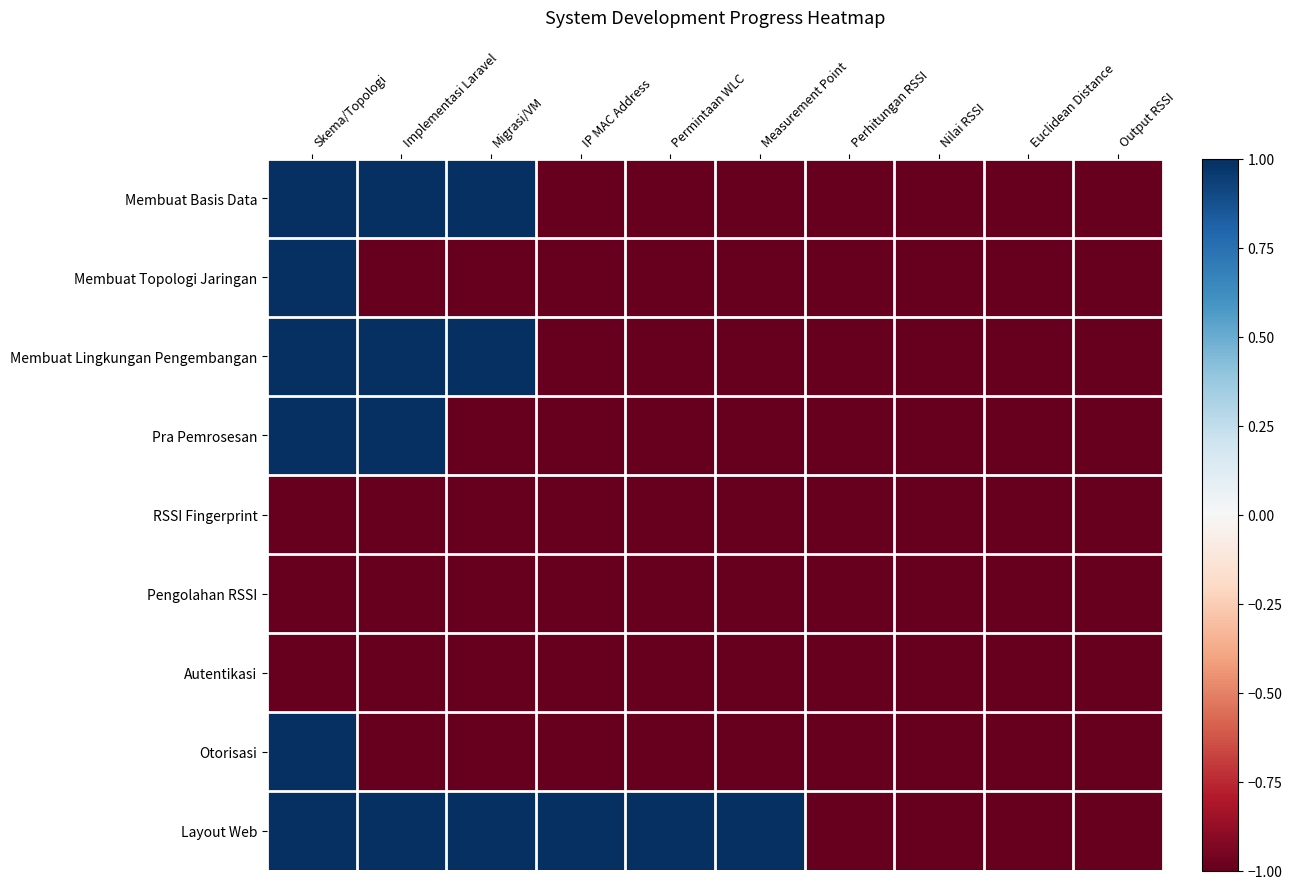

At how many categories does at least one series exceed 0?

6